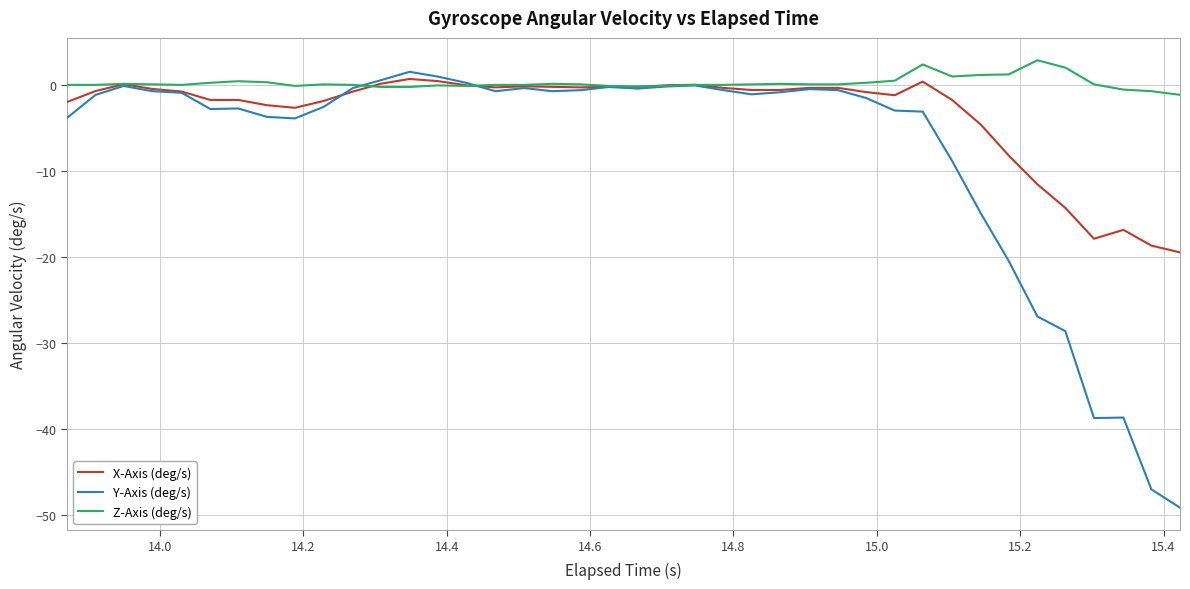

What is the smallest value displayed?

-49.2